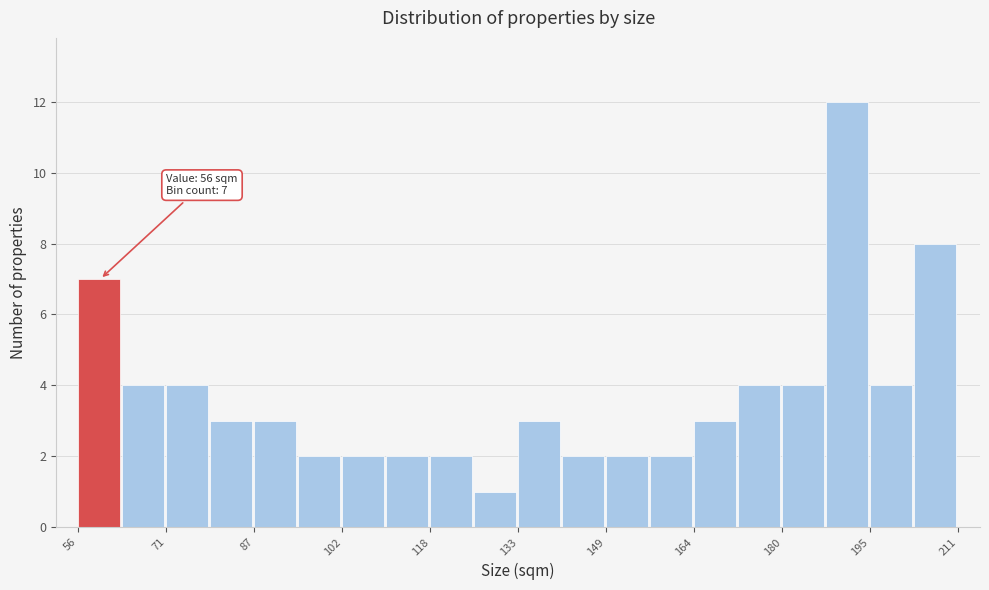

Around what value on the x-axis is the tallest bar? Give the approximate position of its centre, as read against the axis.

192